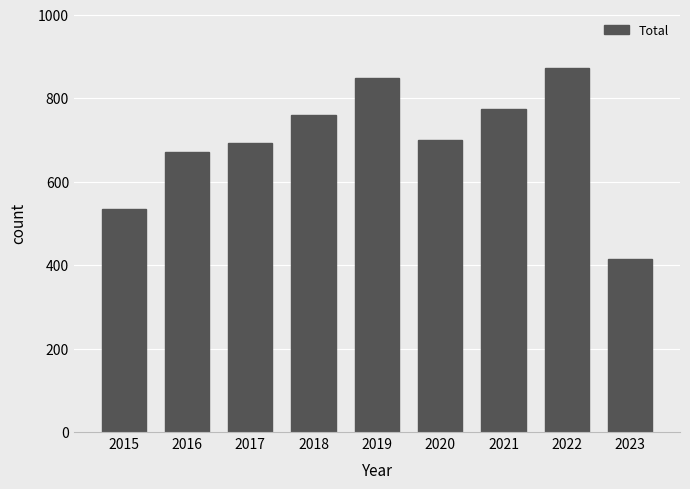

What is the change in value from 2017 to 2020?

+8